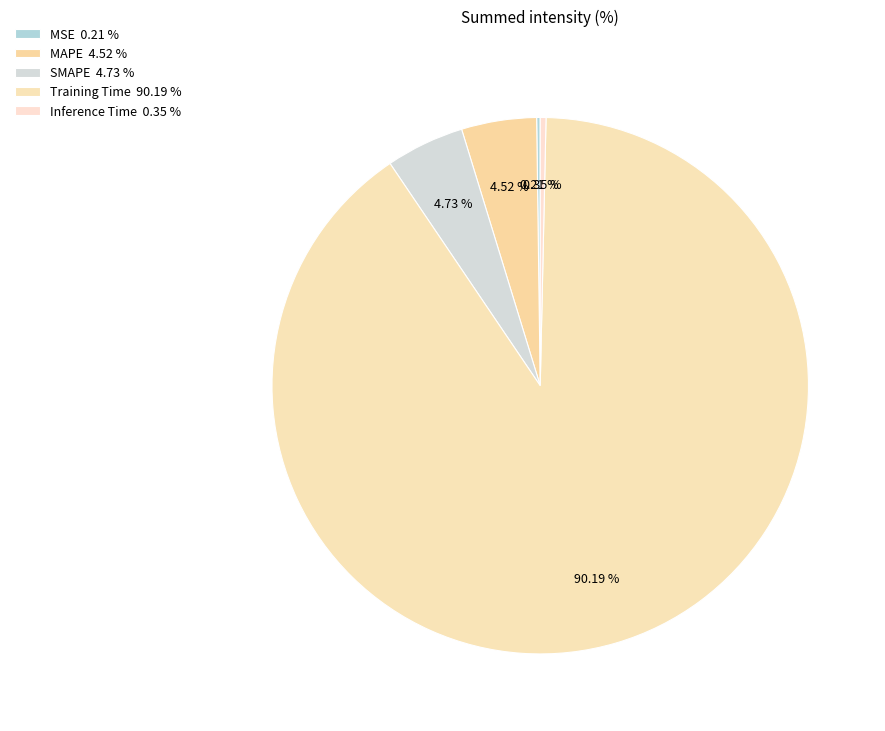

To the nearest percent, what portion does SMAPE represent?

5%